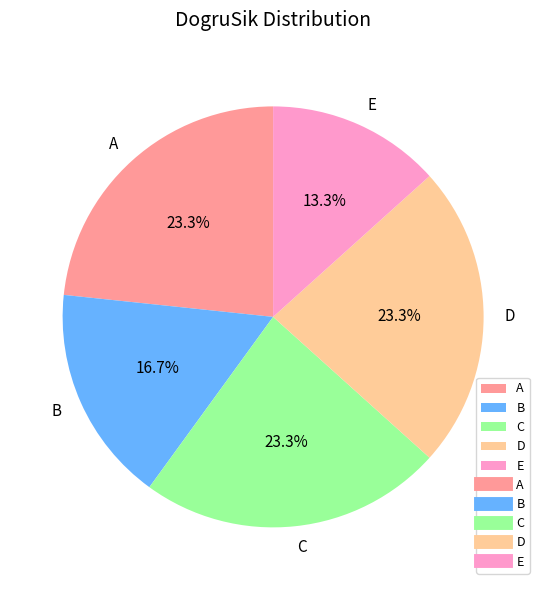

How much of the chart is everything except A?

76.7%